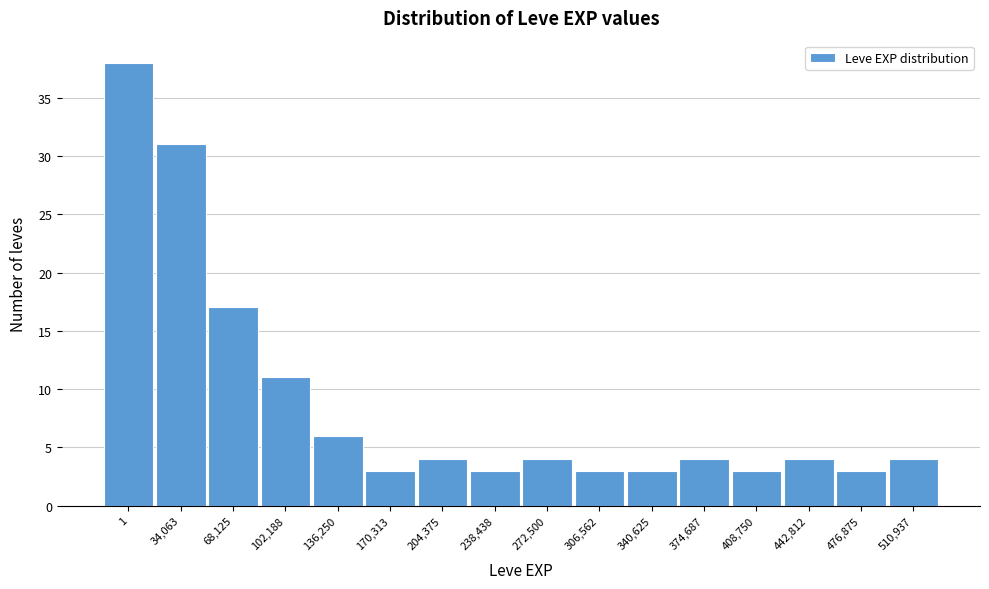

Reading left to right, transcribe all the data shown in this chart.

1=38	34,063=31	68,125=17	102,188=11	136,250=6	170,313=3	204,375=4	238,438=3	272,500=4	306,562=3	340,625=3	374,687=4	408,750=3	442,812=4	476,875=3	510,937=4